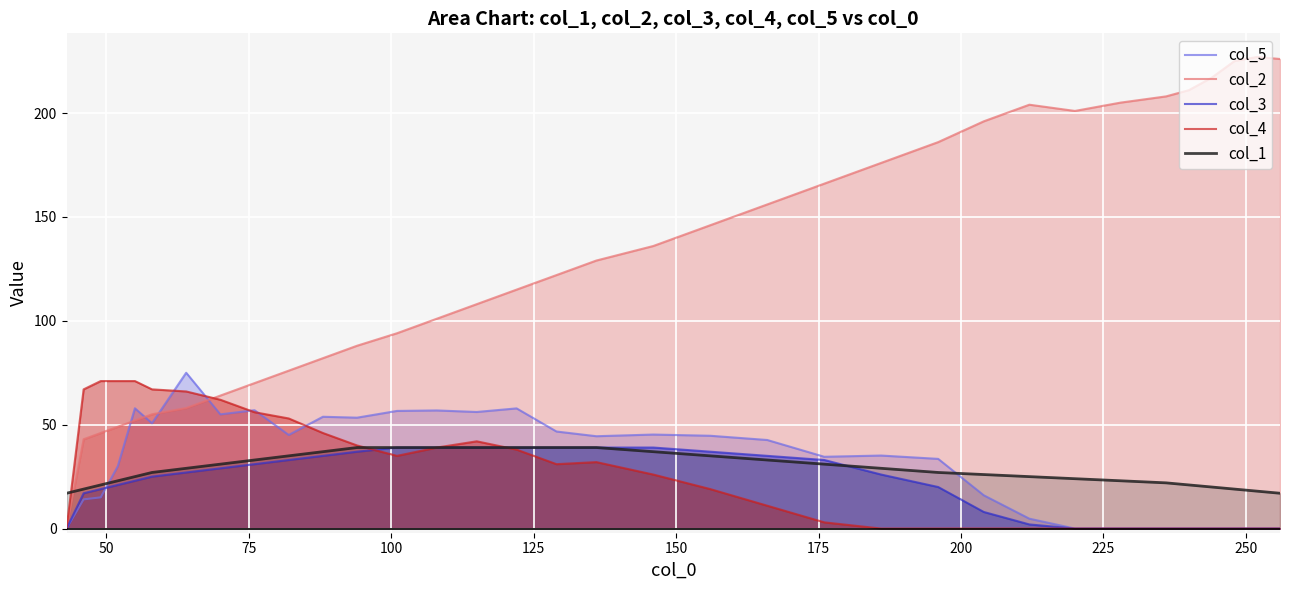

What is the value of the col_4 point at the 20th from the left?

19.0